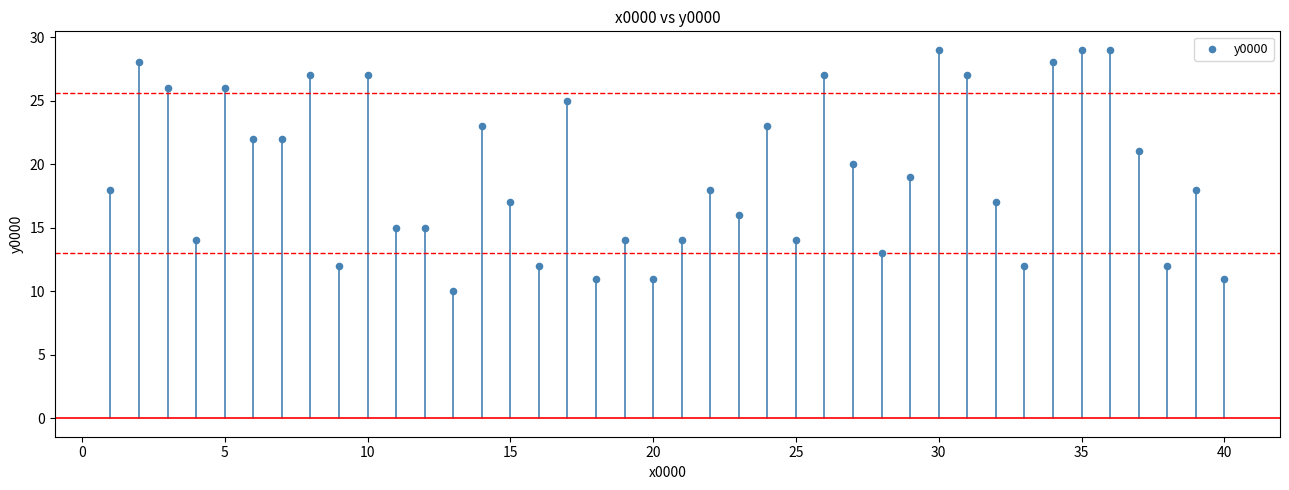

What is the range of Y values (max minus min)?

19